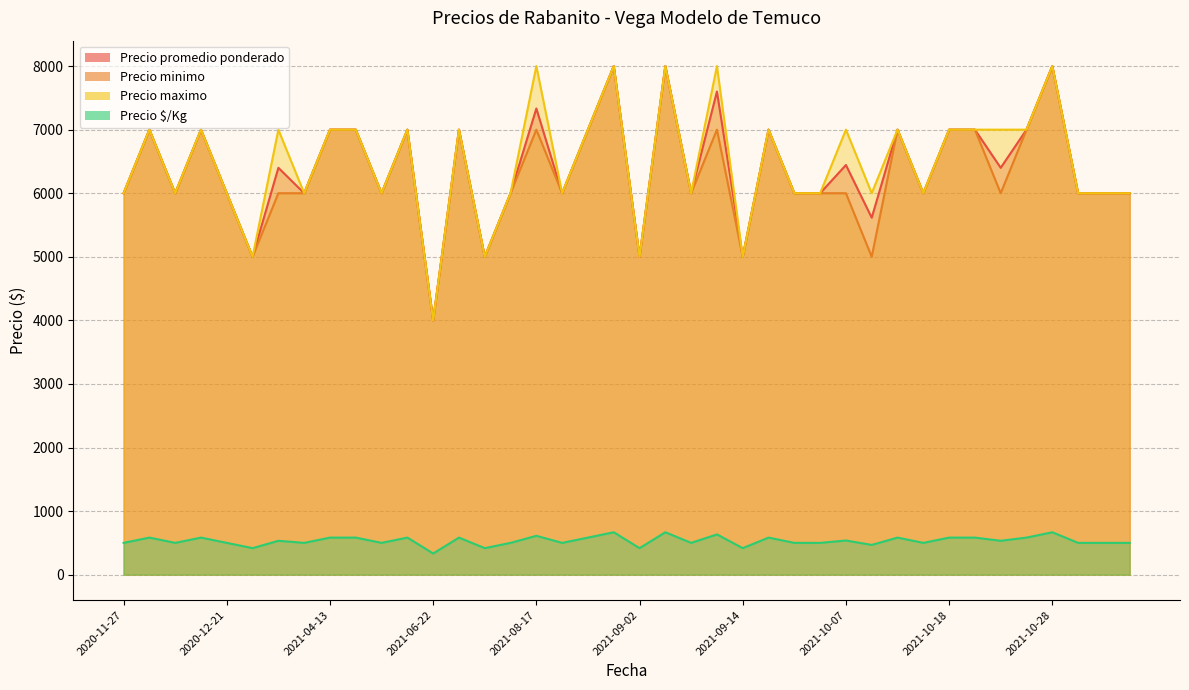

Rank the series at 2021-11-26 from lowest to highest value.

Precio $/Kg, Precio promedio ponderado, Precio minimo, Precio maximo